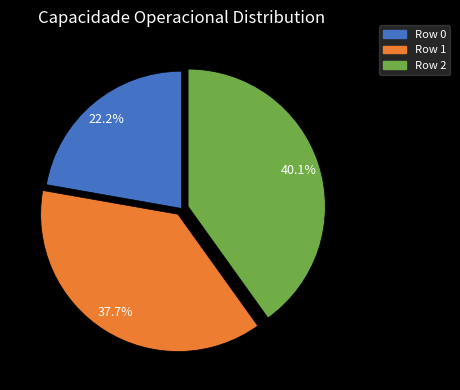

Rank the categories by value from lowest to highest.

Row 0, Row 1, Row 2